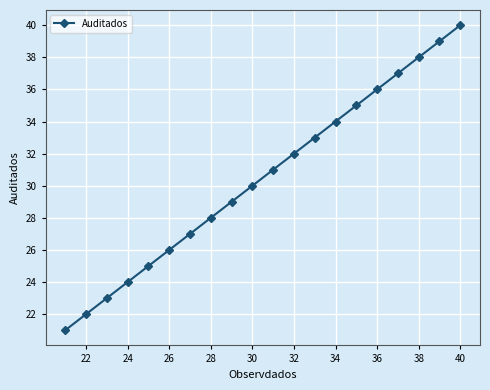

What is the value of the 6th point from the left?

26